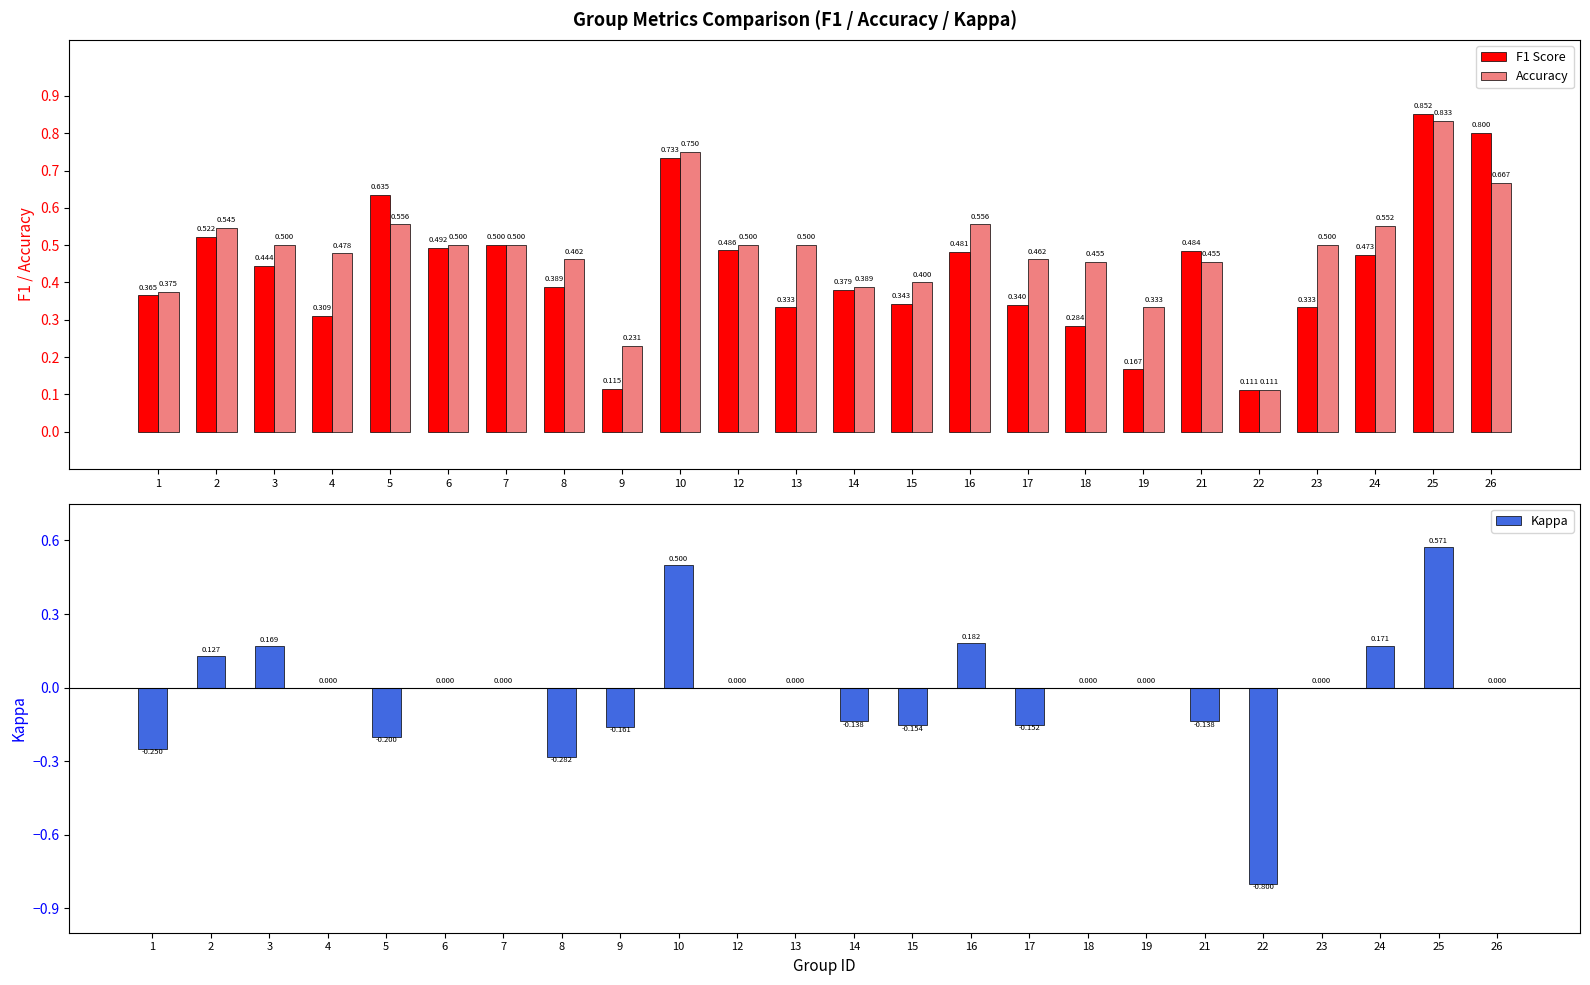

At which category is the sum across all series the highest?

25